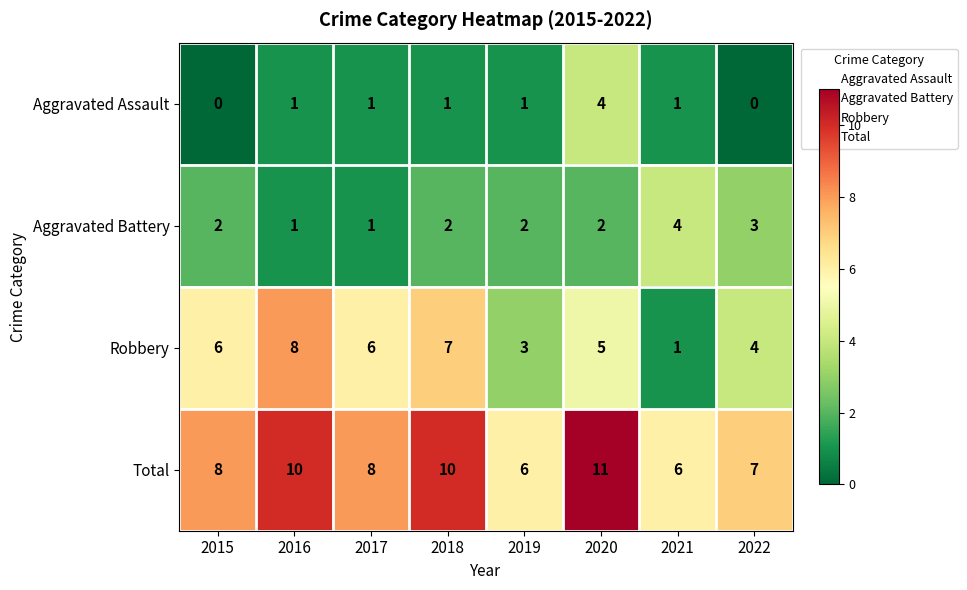

What is the maximum value shown in the chart?

11